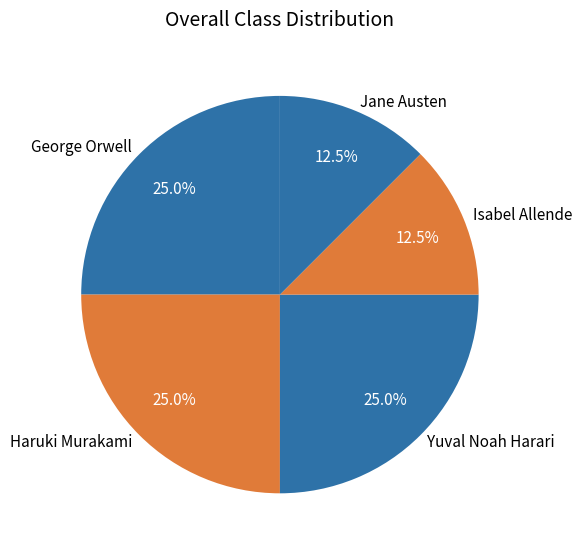

Is Yuval Noah Harari the majority of the pie?

No